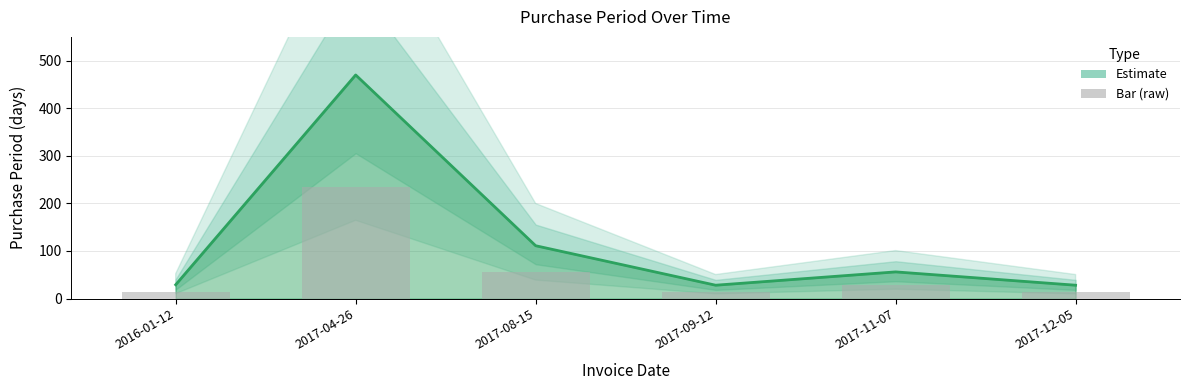

What is the difference between the second highest and minimum values?

83